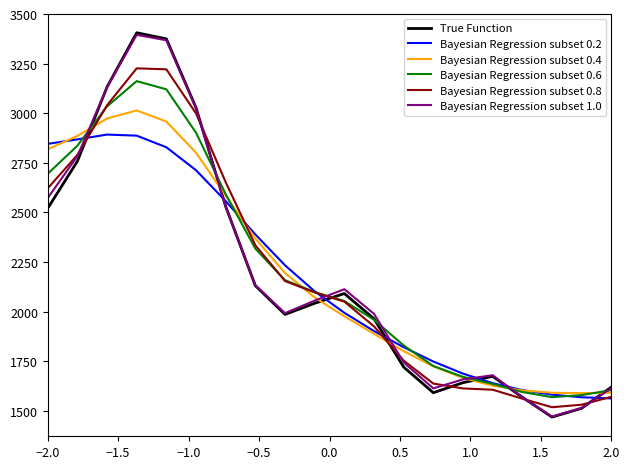

What is the average value of the Bayesian Regression subset 0.4 series?

2186.2